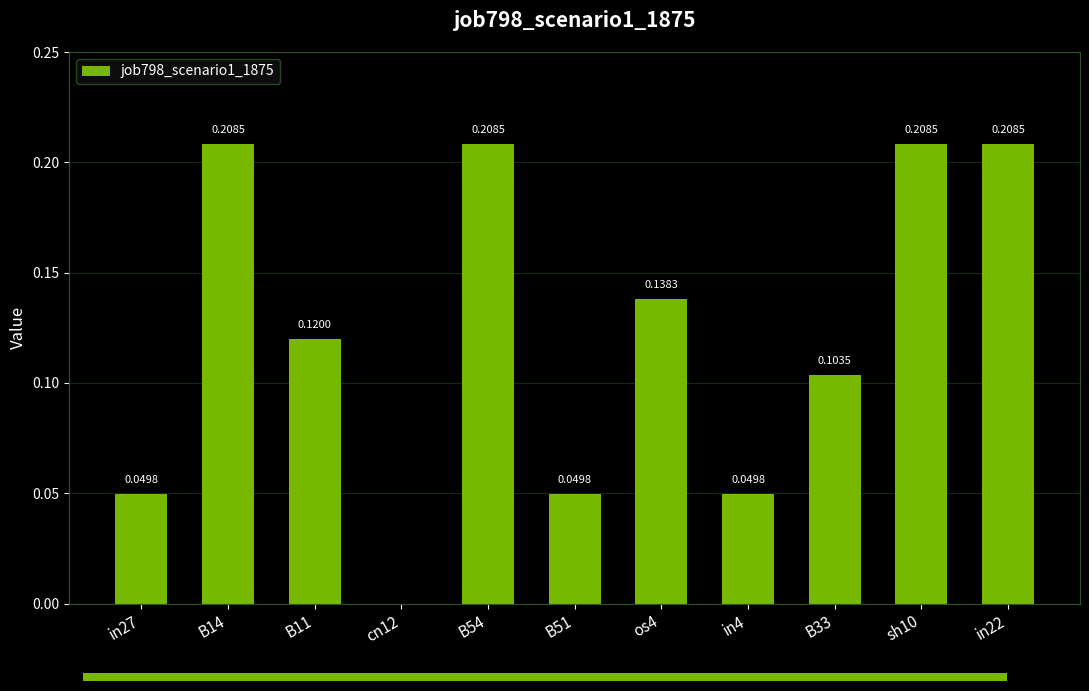

Between in4 and cn12, which is larger?

in4